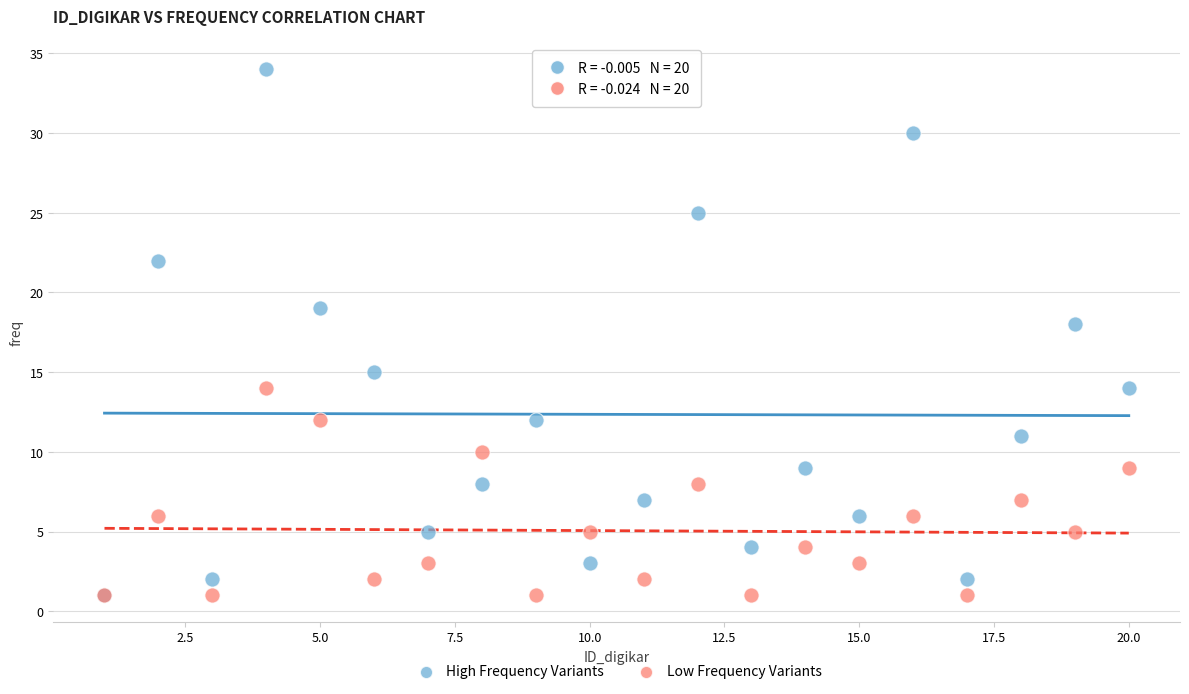

In the High Frequency Variants series, what Y value is closest to 17?

18